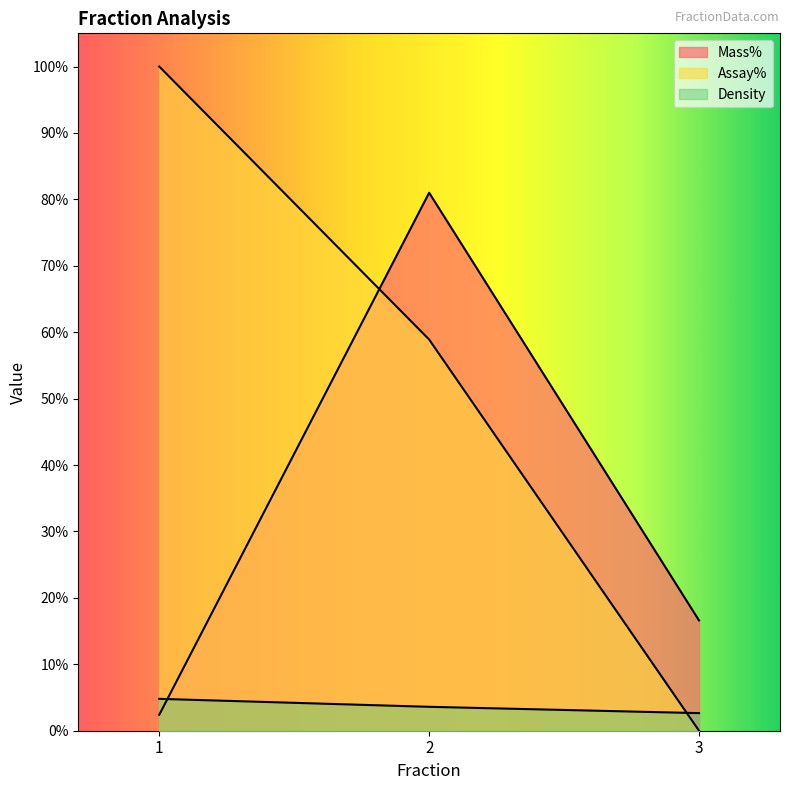

What is the difference between the Assay% values at 2 and 3?

58.9